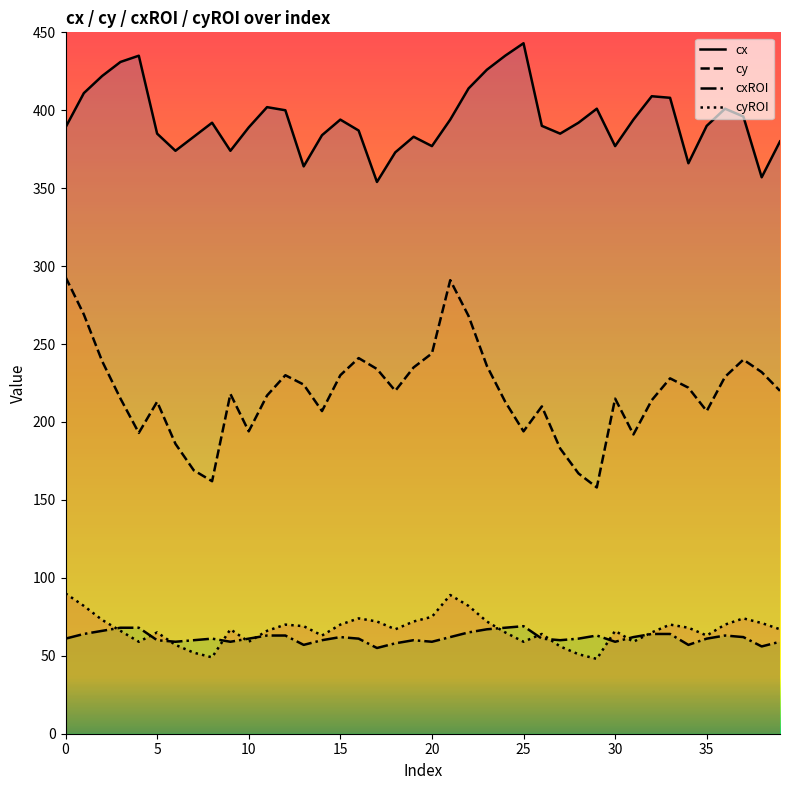

True or false: cyROI has more than 0 interior local peaks.

True